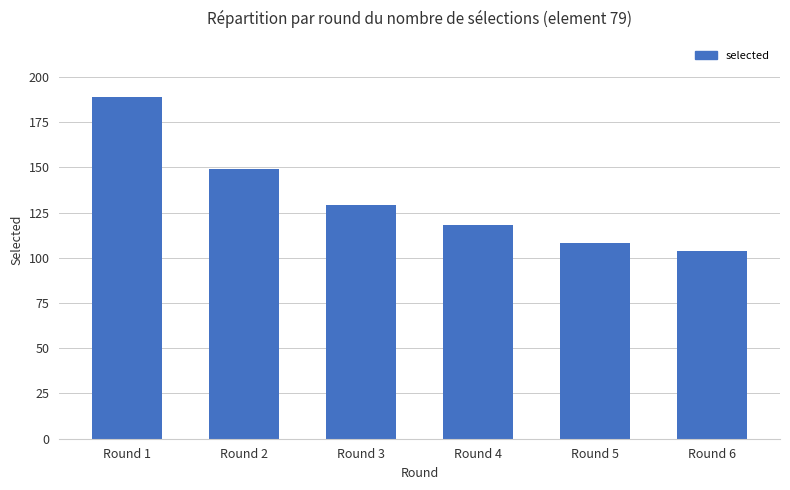

Which category has the lowest value across all series?

Round 6